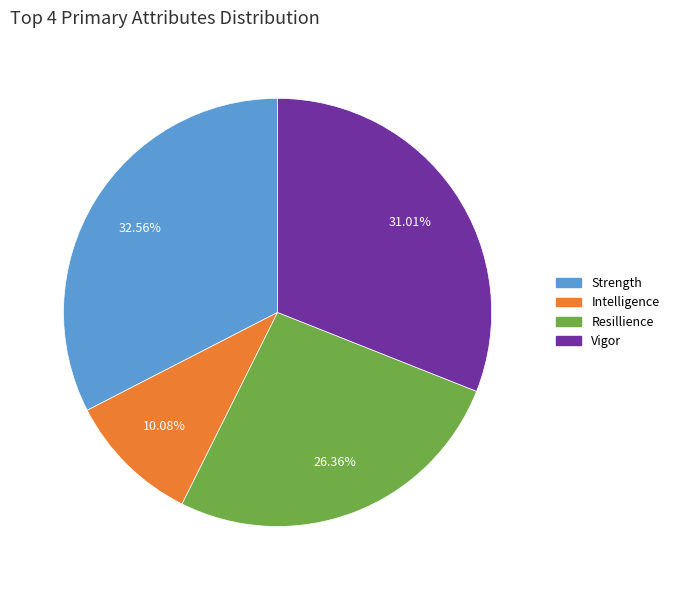

Is there any slice that represents more than half of the pie?

No